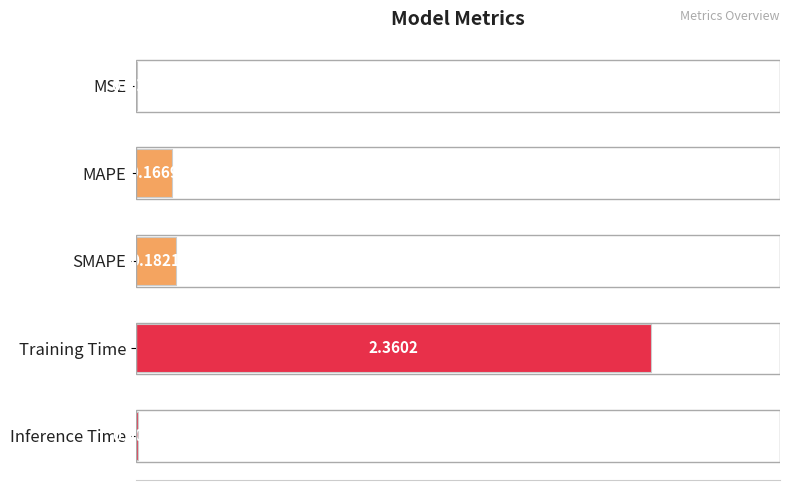

Which has a higher value, SMAPE or Inference Time?

SMAPE